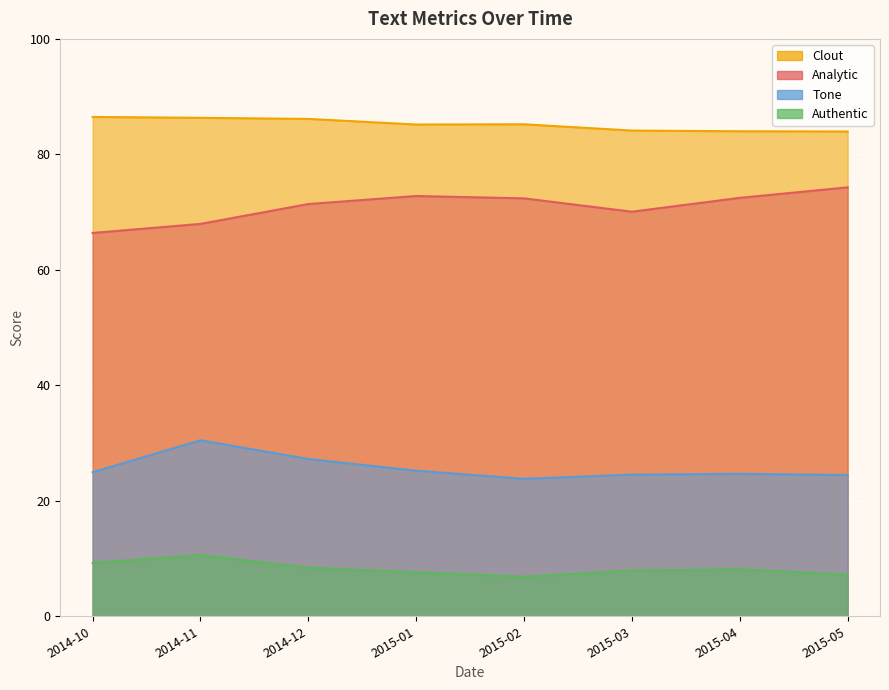

Rank the series at 2015-01 from lowest to highest value.

Authentic, Tone, Analytic, Clout